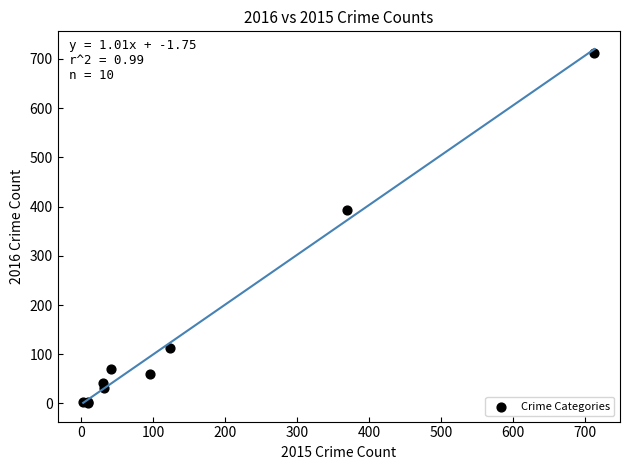

What Y value in the scatter plot is closest to 357?

394